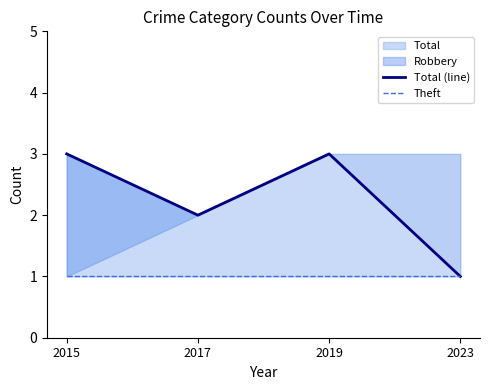

How many data points does each series have?

4